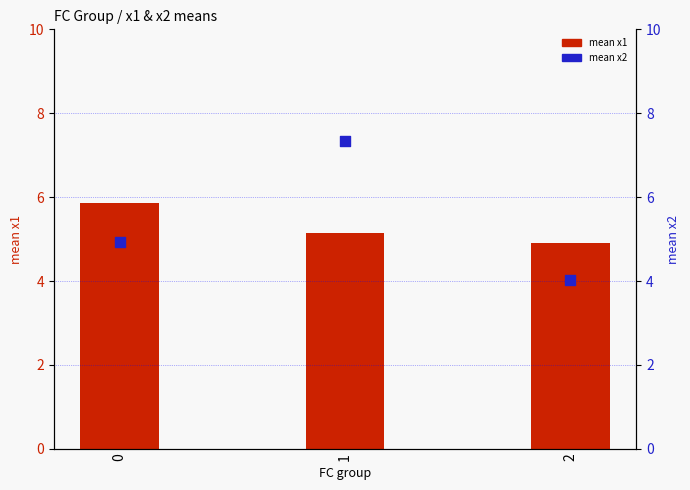

At how many categories does at least one series exceed 4?

3